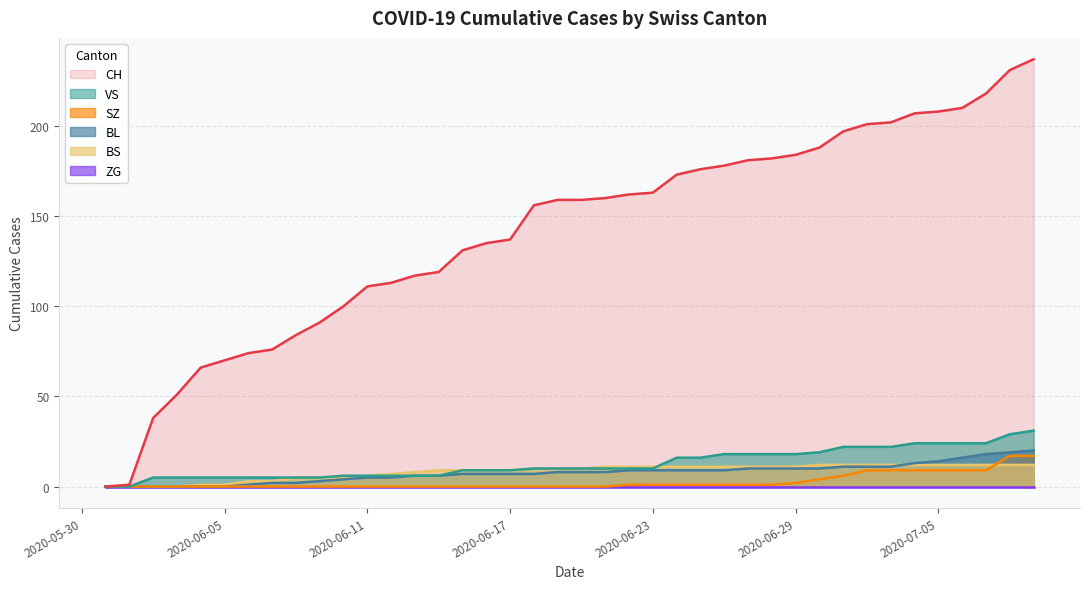

Which series has the largest range (max minus min)?

CH